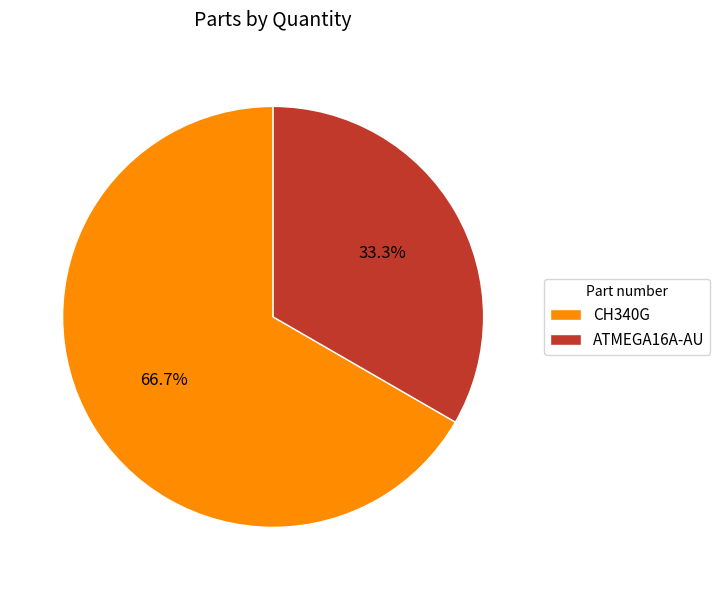

What is the smallest slice in the pie chart?

ATMEGA16A-AU